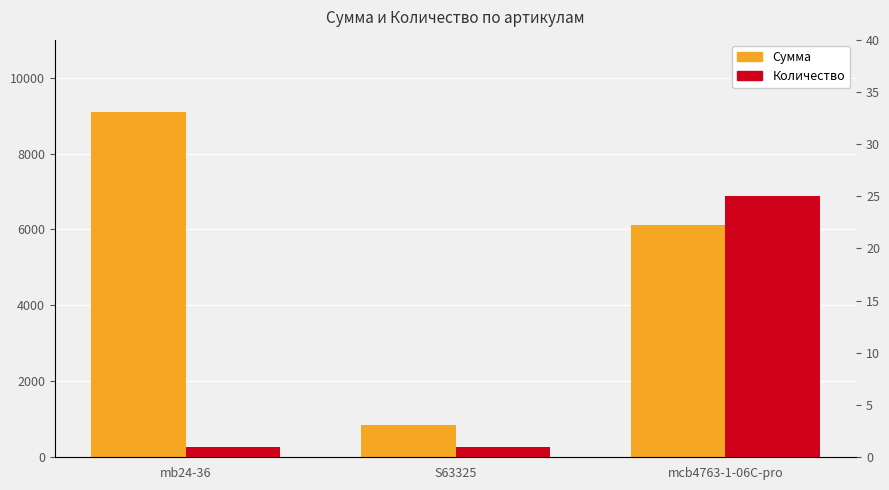

Is the value of Сумма at mcb4763-1-06C-pro greater than the value of Количество at mcb4763-1-06C-pro?

Yes